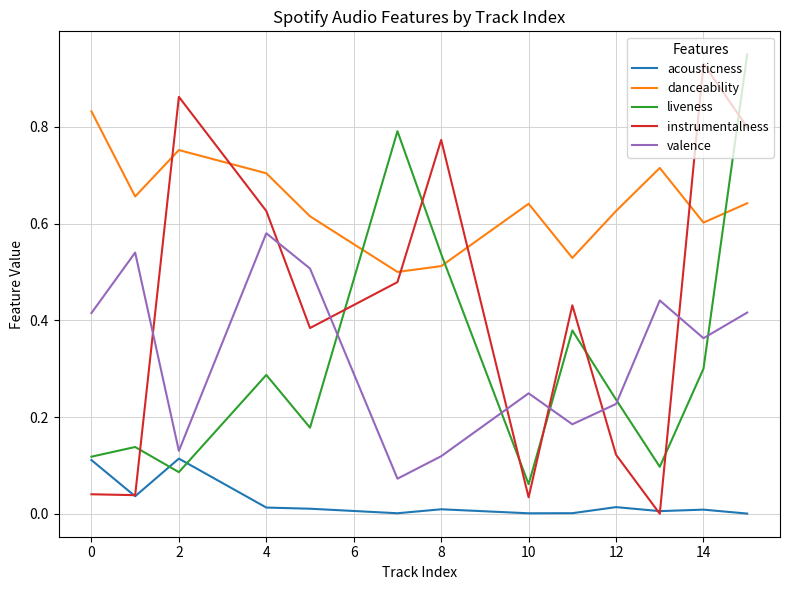

Count the number of data series in this chart.

5